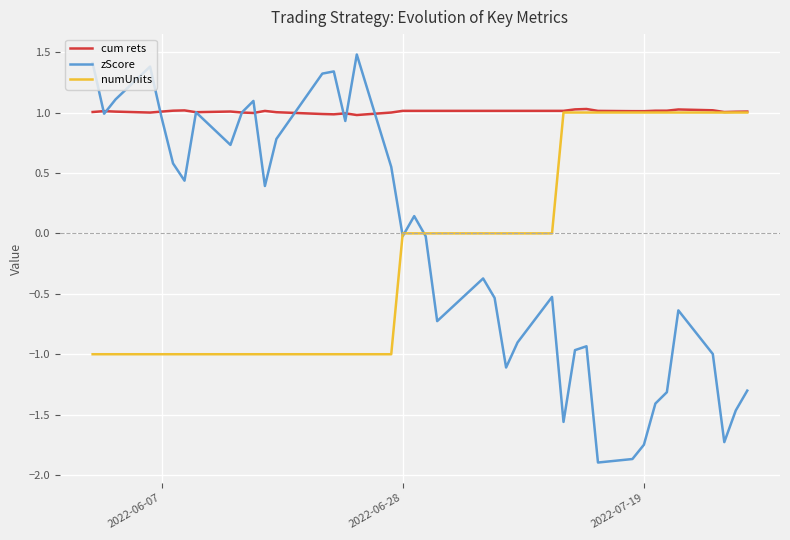

Is this an area chart (filled region under the line)?

No